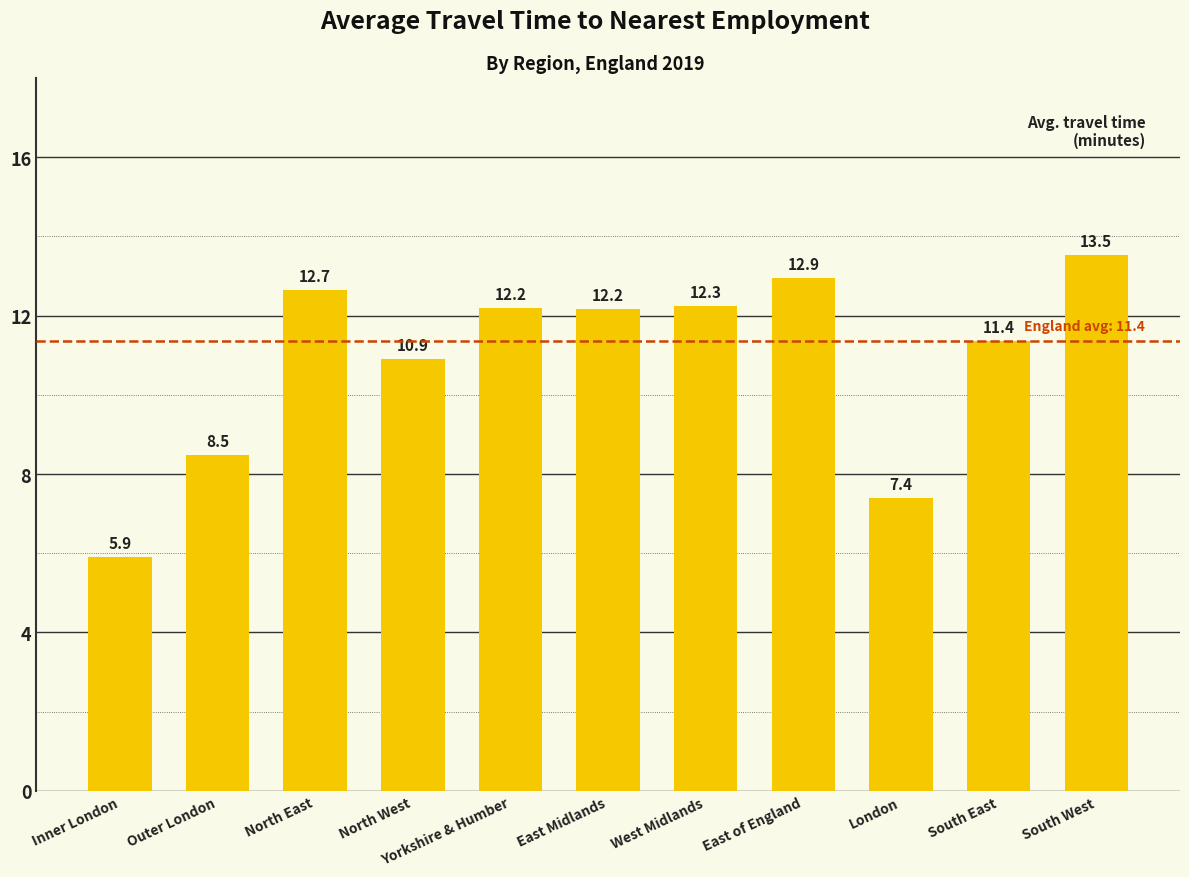

The value at North East is 12.7. True or false?

True